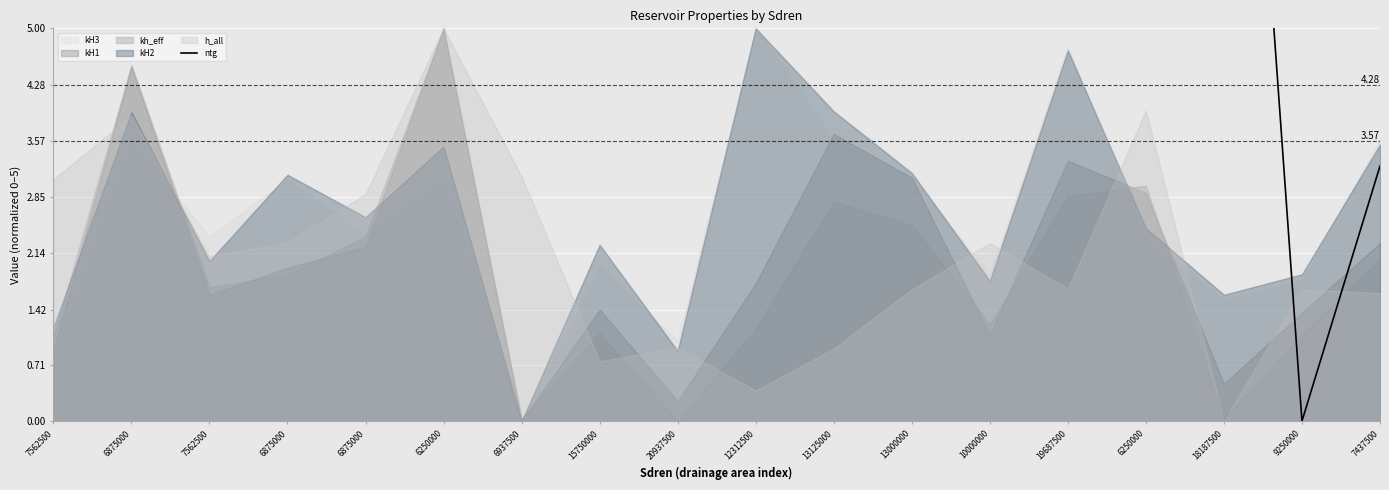

Is it true that the value at 15750000 is 22.7?

False